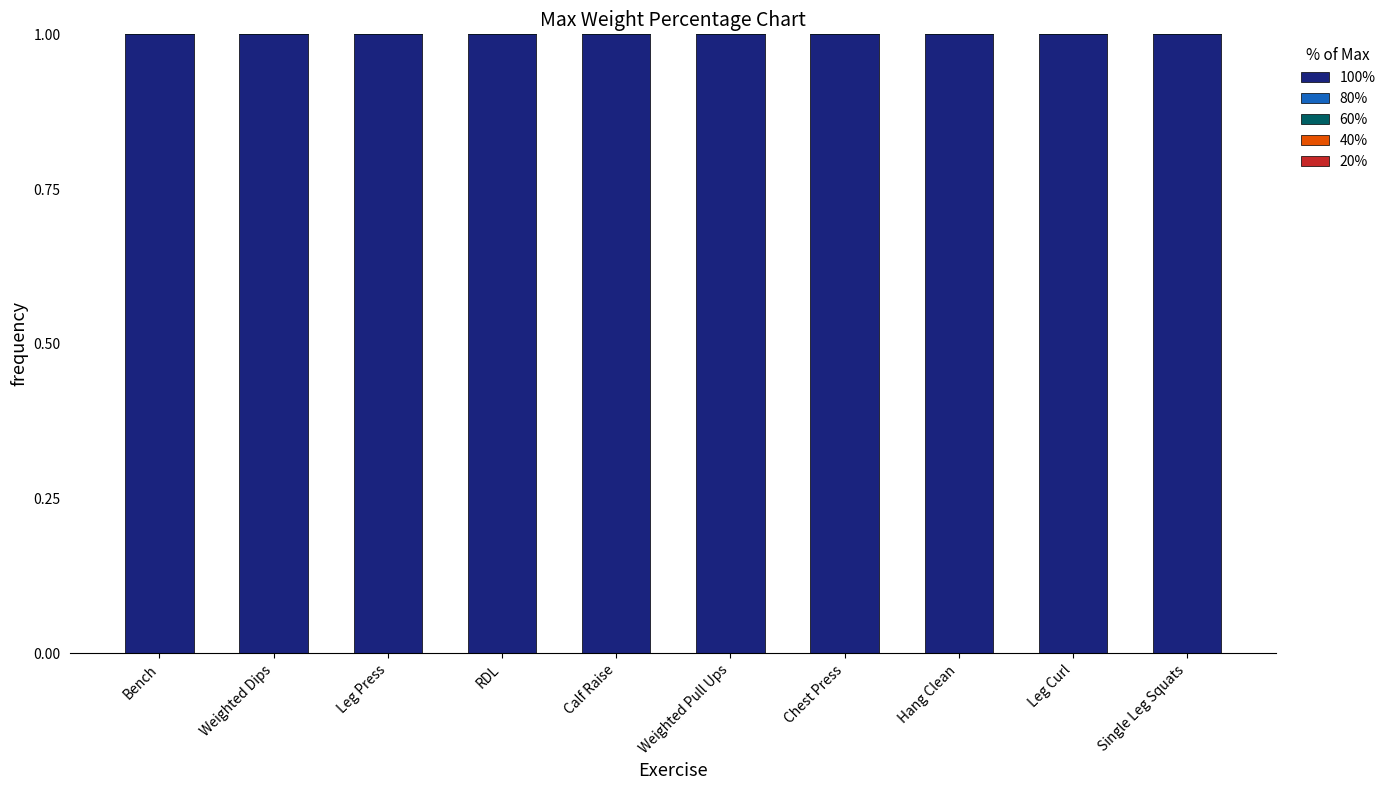

The 100% series shows 1.6 at Hang Clean. True or false?

False